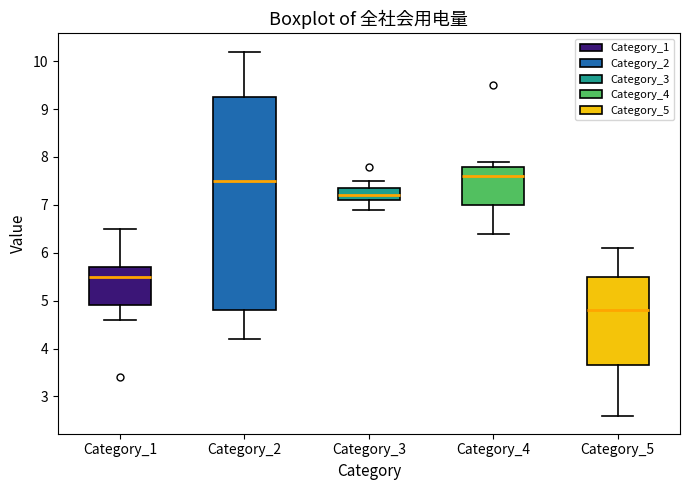

Reading left to right, read every box against the y-axis: the position of its median line, the range the box covers, and the ends of its whiskers. The values are not printed on the chart, so give them approximately, as read against the axis.

Category_1: median 5.5, box 4.9 to 5.7, whiskers 4.6 to 6.5
Category_2: median 7.5, box 4.8 to 9.3, whiskers 4.2 to 10.2
Category_3: median 7.2, box 7.1 to 7.4, whiskers 6.9 to 7.5
Category_4: median 7.6, box 7.0 to 7.8, whiskers 6.4 to 7.9
Category_5: median 4.8, box 3.7 to 5.5, whiskers 2.6 to 6.1